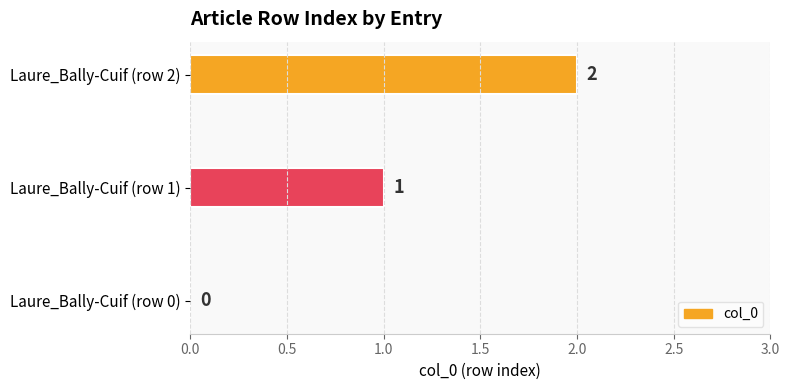

What is the greatest value displayed?

2